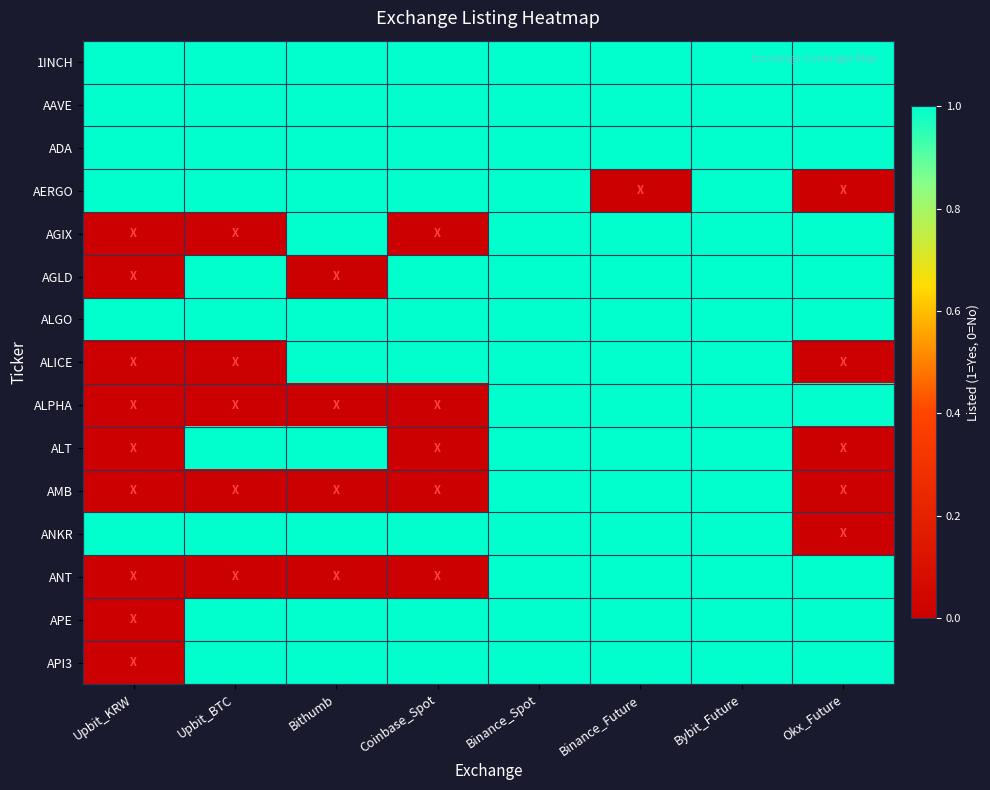

Reading left to right, transcribe all the data shown in this chart.

1INCH: Upbit_KRW=1	Upbit_BTC=1	Bithumb=1	Coinbase_Spot=1	Binance_Spot=1	Binance_Future=1	Bybit_Future=1	Okx_Future=1
AAVE: Upbit_KRW=1	Upbit_BTC=1	Bithumb=1	Coinbase_Spot=1	Binance_Spot=1	Binance_Future=1	Bybit_Future=1	Okx_Future=1
ADA: Upbit_KRW=1	Upbit_BTC=1	Bithumb=1	Coinbase_Spot=1	Binance_Spot=1	Binance_Future=1	Bybit_Future=1	Okx_Future=1
AERGO: Upbit_KRW=1	Upbit_BTC=1	Bithumb=1	Coinbase_Spot=1	Binance_Spot=1	Binance_Future=0	Bybit_Future=1	Okx_Future=0
AGIX: Upbit_KRW=0	Upbit_BTC=0	Bithumb=1	Coinbase_Spot=0	Binance_Spot=1	Binance_Future=1	Bybit_Future=1	Okx_Future=1
AGLD: Upbit_KRW=0	Upbit_BTC=1	Bithumb=0	Coinbase_Spot=1	Binance_Spot=1	Binance_Future=1	Bybit_Future=1	Okx_Future=1
ALGO: Upbit_KRW=1	Upbit_BTC=1	Bithumb=1	Coinbase_Spot=1	Binance_Spot=1	Binance_Future=1	Bybit_Future=1	Okx_Future=1
ALICE: Upbit_KRW=0	Upbit_BTC=0	Bithumb=1	Coinbase_Spot=1	Binance_Spot=1	Binance_Future=1	Bybit_Future=1	Okx_Future=0
ALPHA: Upbit_KRW=0	Upbit_BTC=0	Bithumb=0	Coinbase_Spot=0	Binance_Spot=1	Binance_Future=1	Bybit_Future=1	Okx_Future=1
ALT: Upbit_KRW=0	Upbit_BTC=1	Bithumb=1	Coinbase_Spot=0	Binance_Spot=1	Binance_Future=1	Bybit_Future=1	Okx_Future=0
AMB: Upbit_KRW=0	Upbit_BTC=0	Bithumb=0	Coinbase_Spot=0	Binance_Spot=1	Binance_Future=1	Bybit_Future=1	Okx_Future=0
ANKR: Upbit_KRW=1	Upbit_BTC=1	Bithumb=1	Coinbase_Spot=1	Binance_Spot=1	Binance_Future=1	Bybit_Future=1	Okx_Future=0
ANT: Upbit_KRW=0	Upbit_BTC=0	Bithumb=0	Coinbase_Spot=0	Binance_Spot=1	Binance_Future=1	Bybit_Future=1	Okx_Future=1
APE: Upbit_KRW=0	Upbit_BTC=1	Bithumb=1	Coinbase_Spot=1	Binance_Spot=1	Binance_Future=1	Bybit_Future=1	Okx_Future=1
API3: Upbit_KRW=0	Upbit_BTC=1	Bithumb=1	Coinbase_Spot=1	Binance_Spot=1	Binance_Future=1	Bybit_Future=1	Okx_Future=1